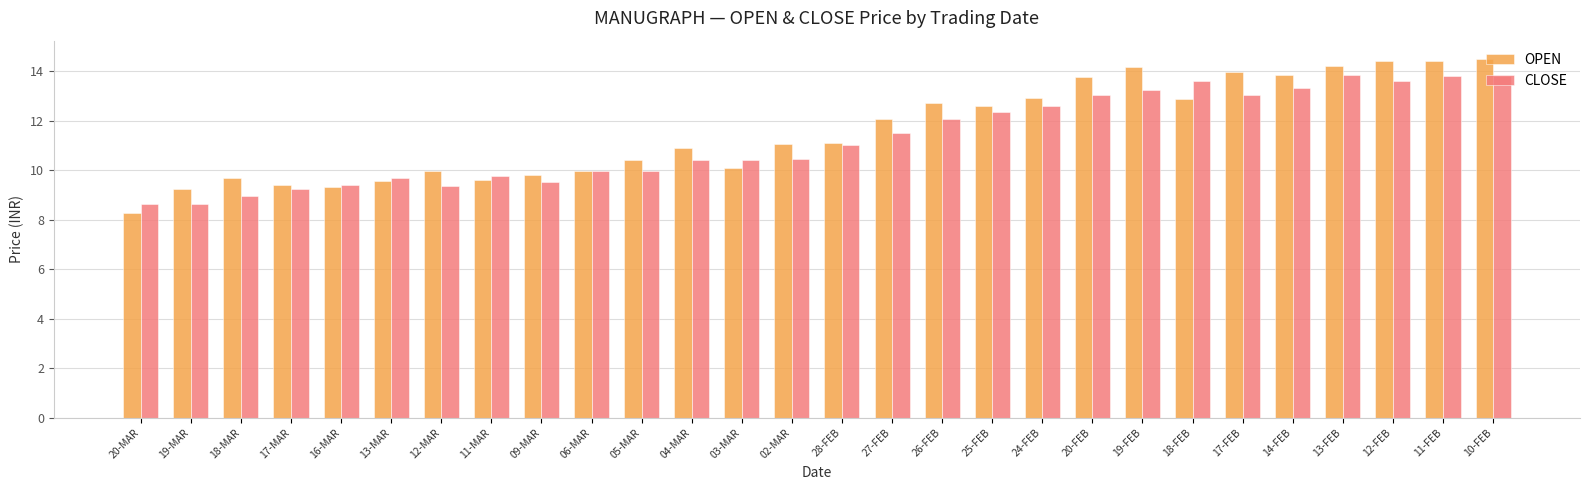

How many distinct data groups are displayed?

2